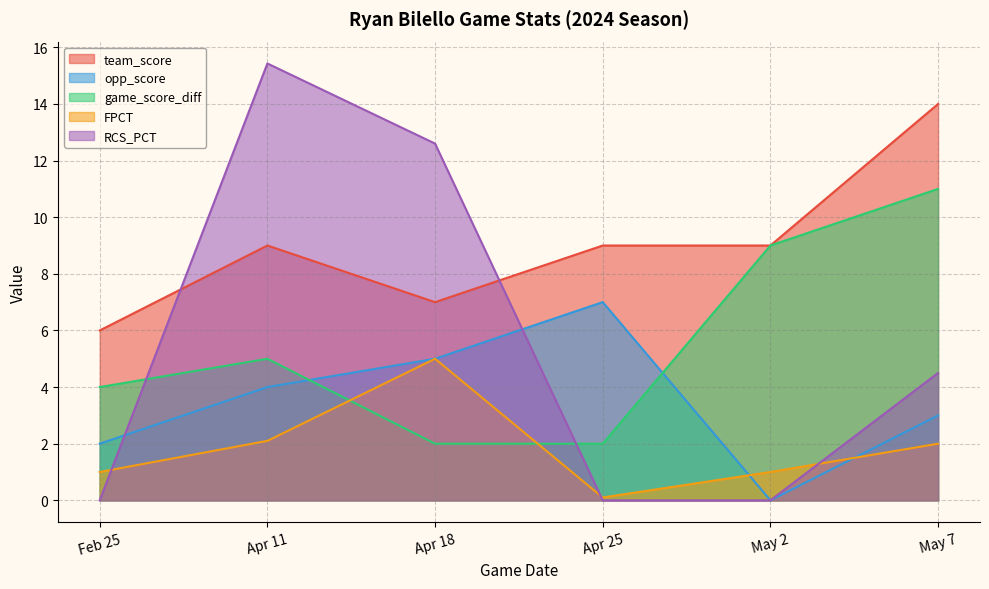

True or false: team_score has a value of 6.0 at Feb 25.

True